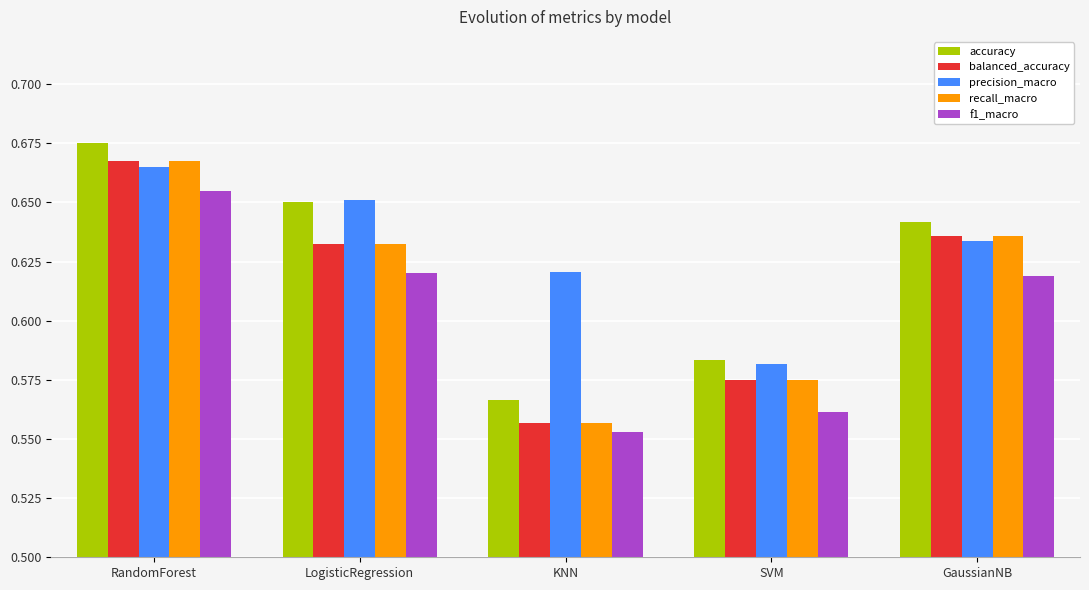

What is the label of the 5th bar from the left?

GaussianNB